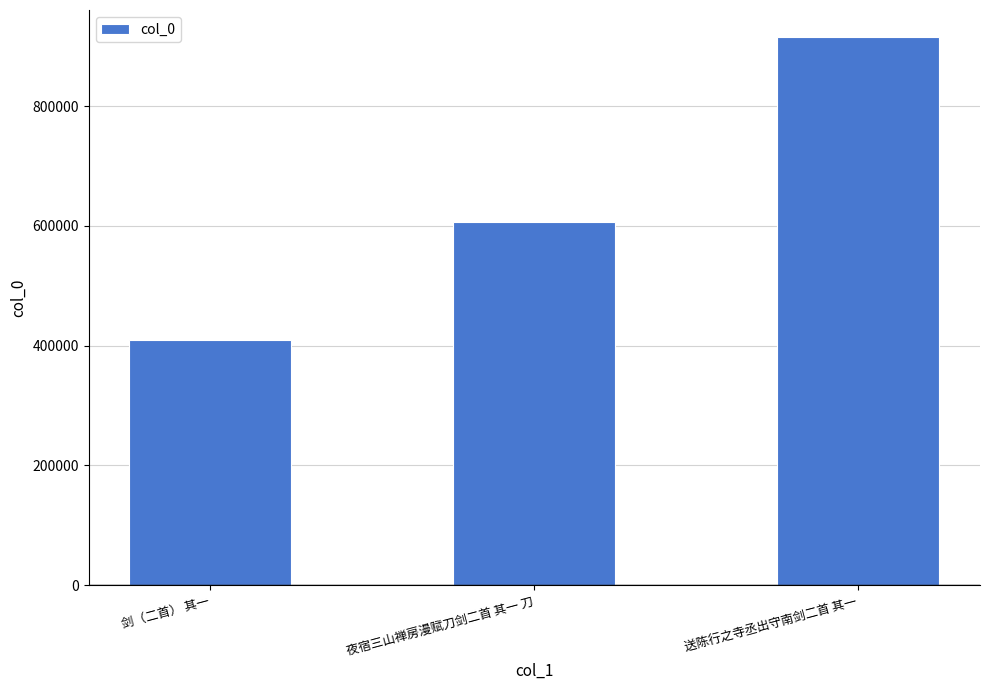

Where is the data nearest to the value 662243?

夜宿三山禅房漫赋刀剑二首 其一 刀